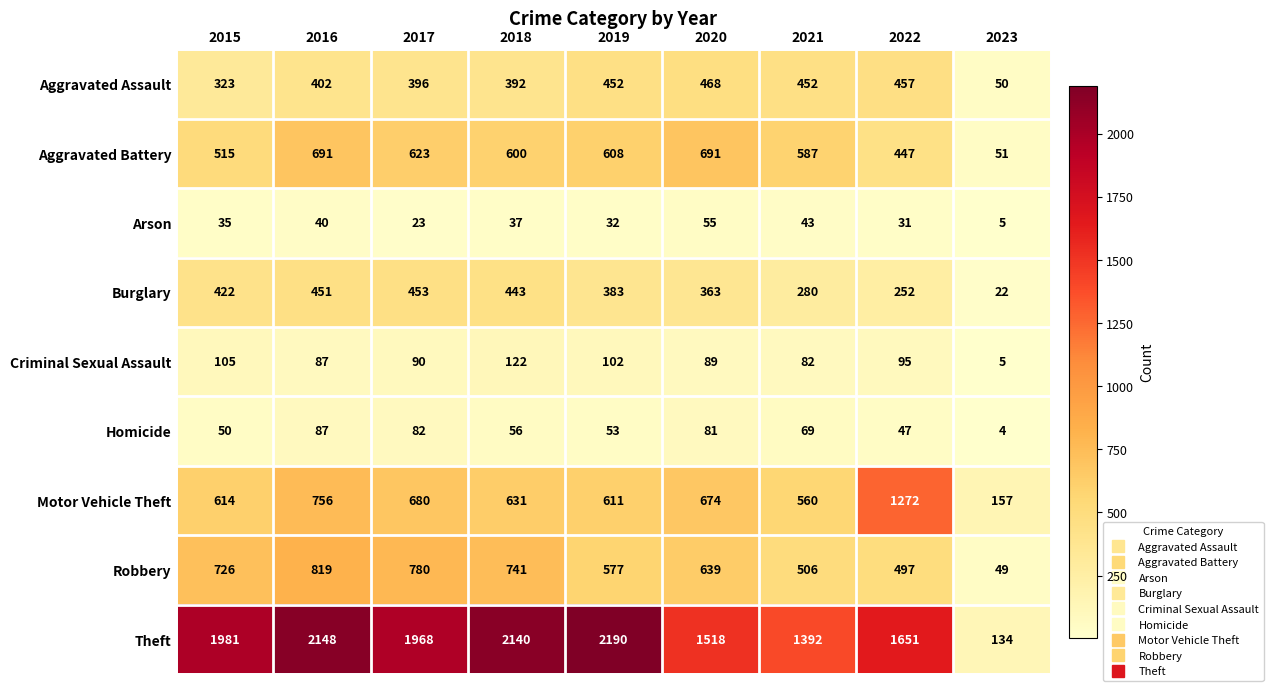

Which category has the lowest value in the Homicide series?

2023